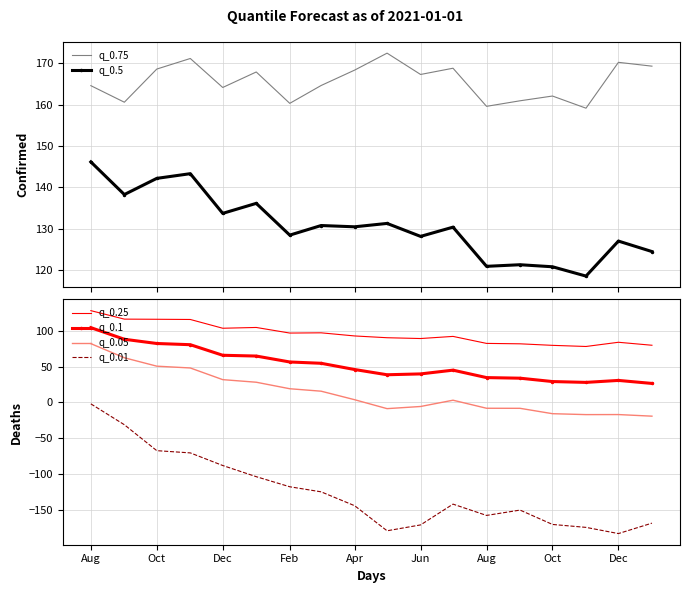

What is the minimum value for q_0.05?

-19.0